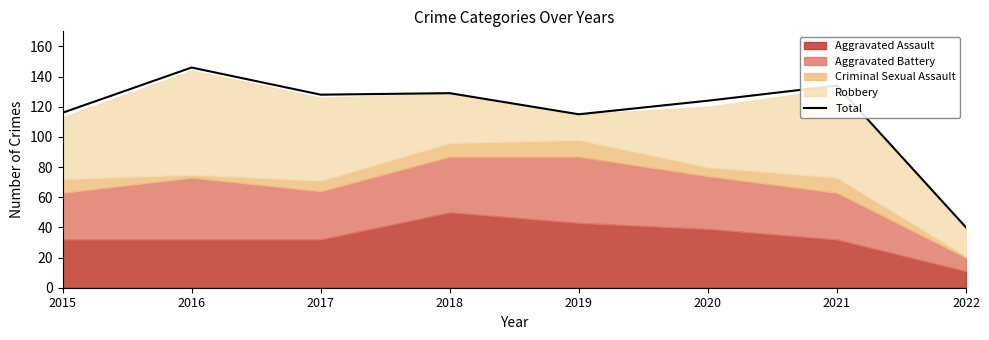

Reading left to right, what are all the values shown in this chart?

2015=116	2016=146	2017=128	2018=129	2019=115	2020=124	2021=134	2022=40